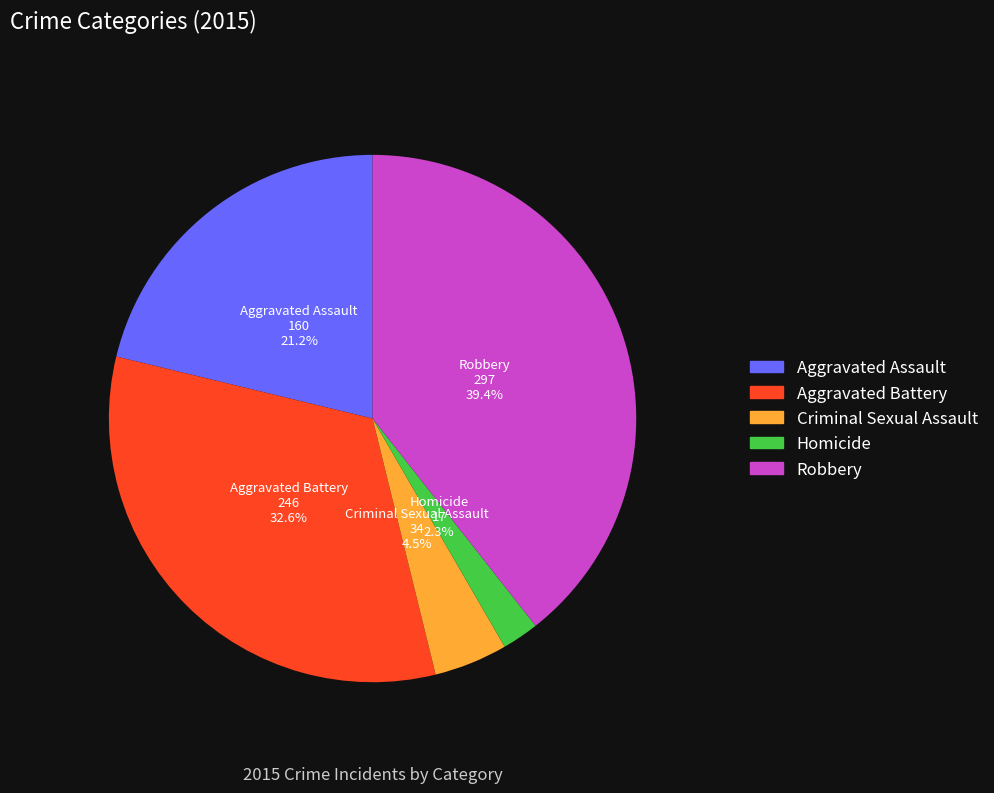

Is there a majority slice in this chart?

No